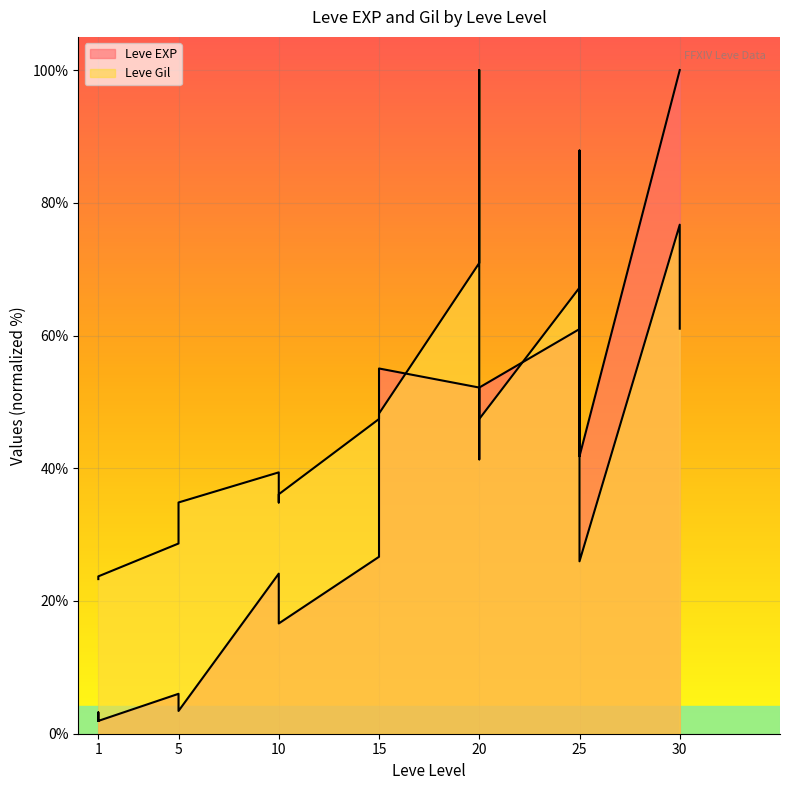

Rank the series by their average value, from lowest to highest.

Leve EXP, Leve Gil